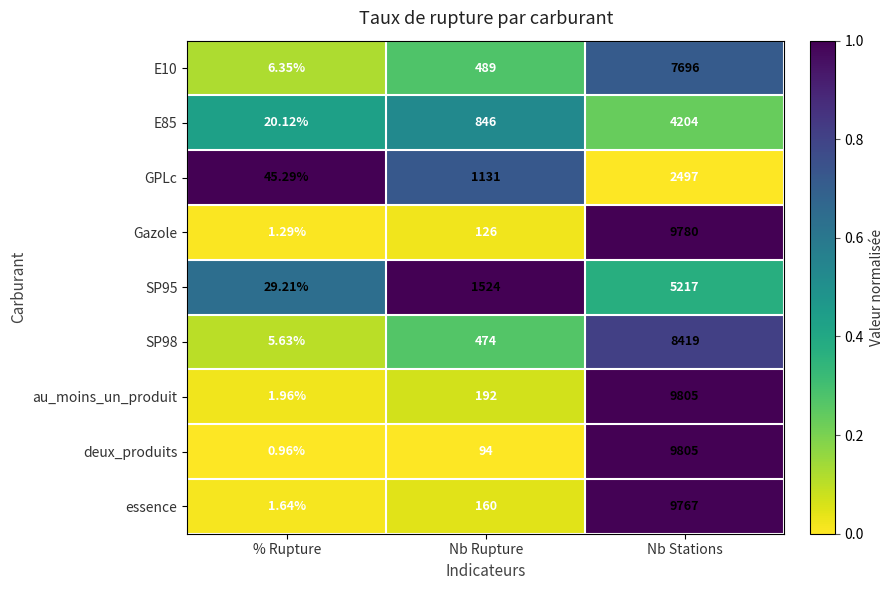

Which series has the largest range (max minus min)?

deux_produits